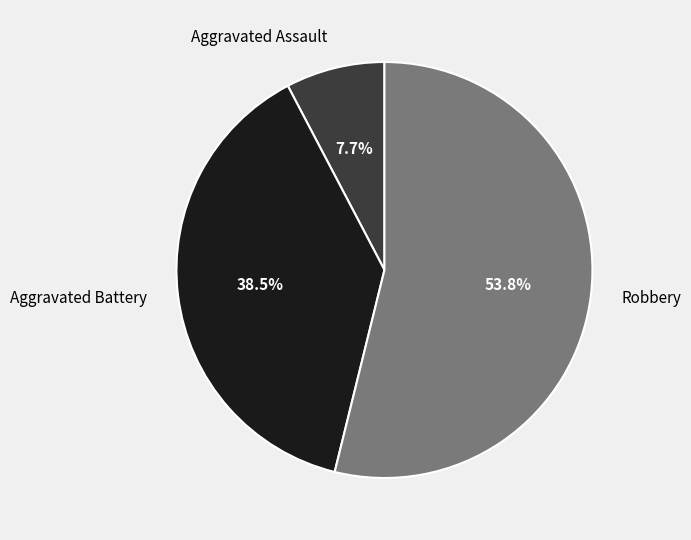

Approximately how many times larger is the value at Robbery compared to Aggravated Assault?

7.0